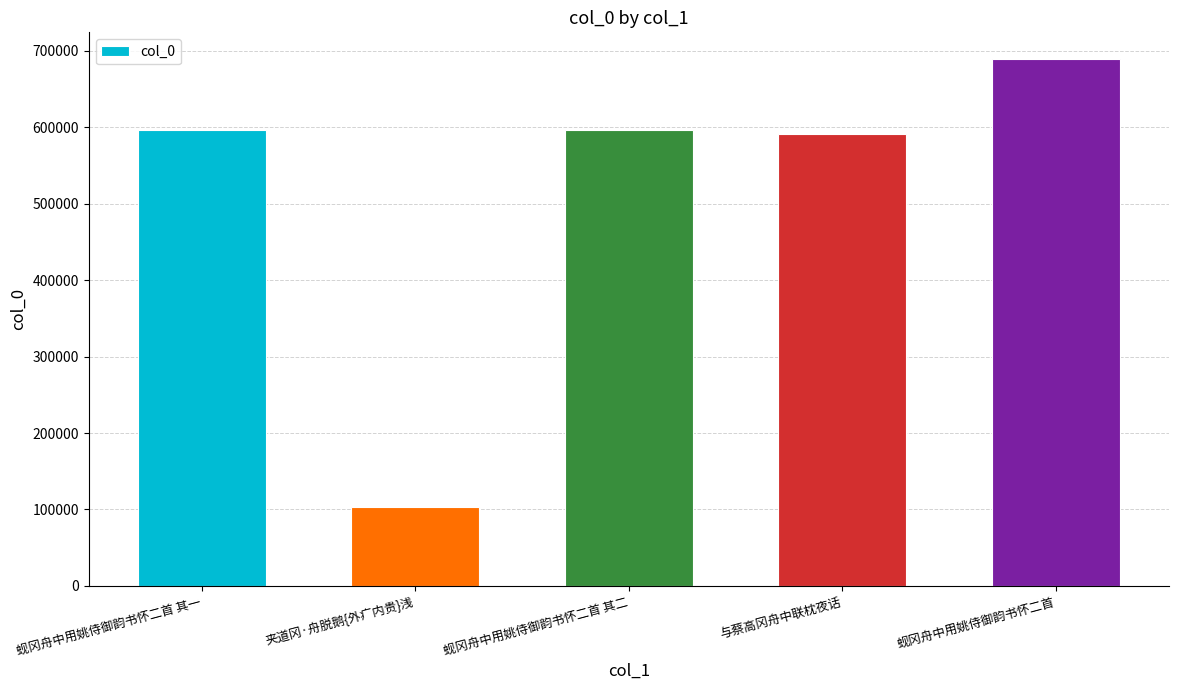

At which category does the chart reach its peak across all series?

蚬冈舟中用姚侍御韵书怀二首